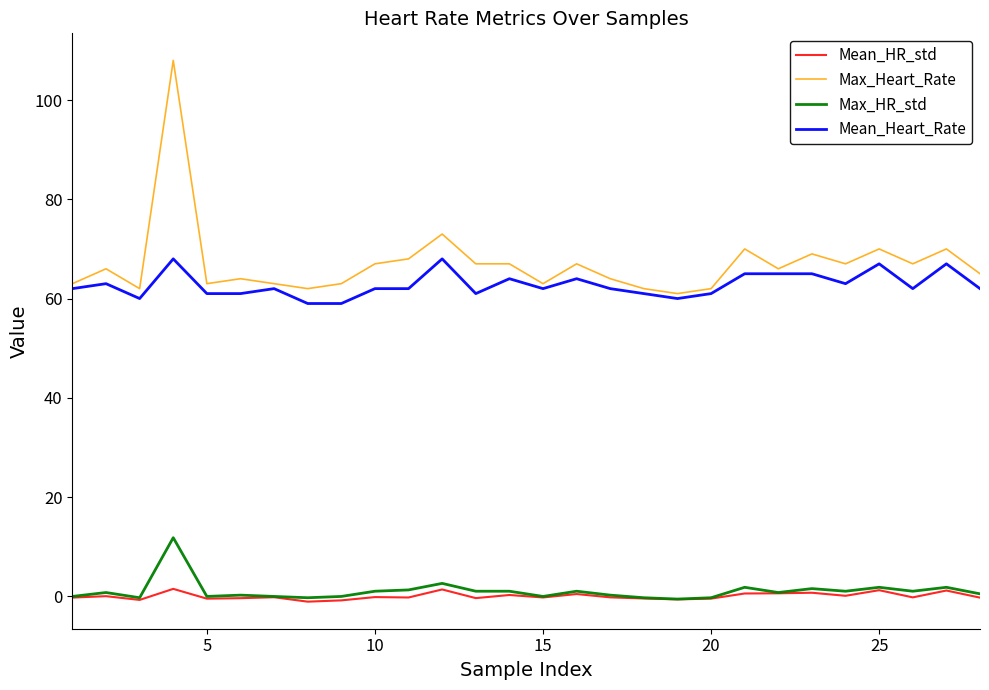

Which series has the largest range (max minus min)?

Max_Heart_Rate